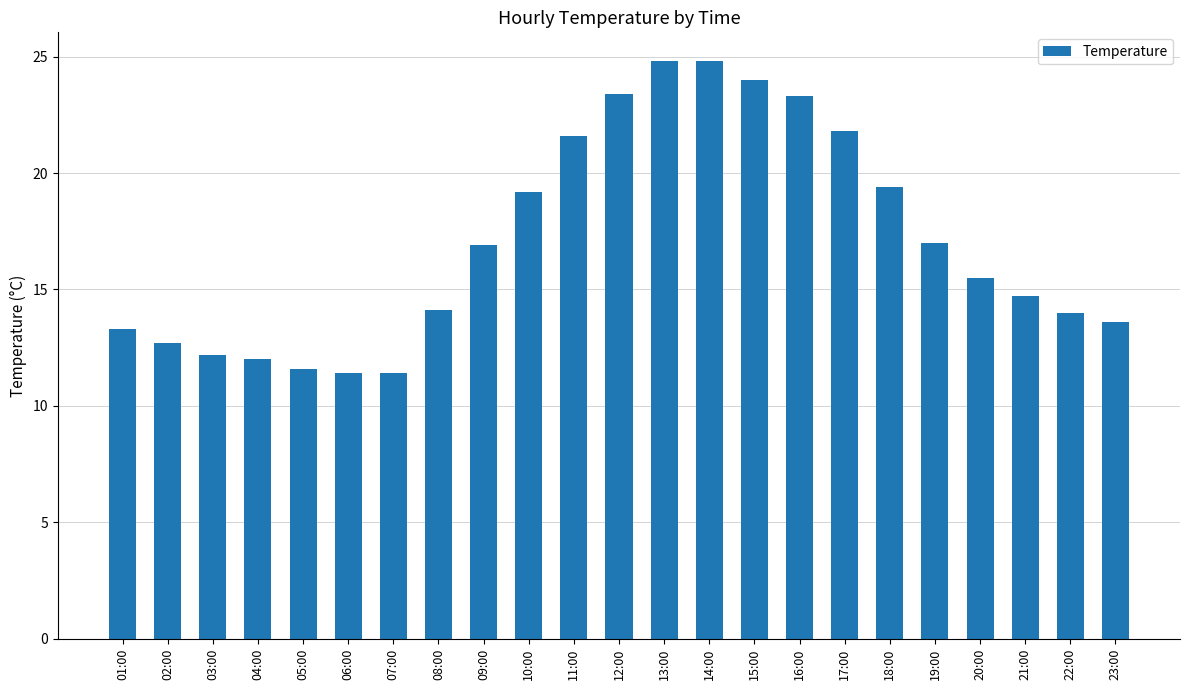

Approximately how many times larger is the value at 04:00 compared to 12:00?

0.5